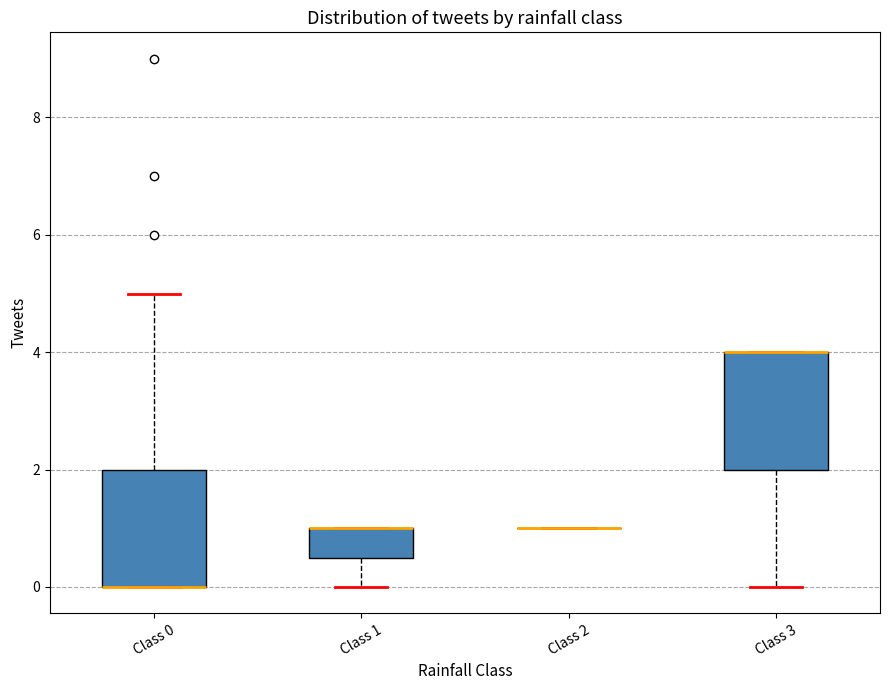

Reading left to right, read every box against the y-axis: the position of its median line, the range the box covers, and the ends of its whiskers. The values are not printed on the chart, so give them approximately, as read against the axis.

Class 0: median 0.0 (drawn on the box's lower edge), box 0.0 to 2.0, whiskers 0.0 to 5.0
Class 1: median 1.0 (drawn on the box's upper edge), box 0.6 to 1.0, whiskers 0.0 to 1.0
Class 2: box collapsed to a line at 1.0, whiskers 1.0 to 1.0
Class 3: median 4.0 (drawn on the box's upper edge), box 2.0 to 4.0, whiskers 0.0 to 4.0